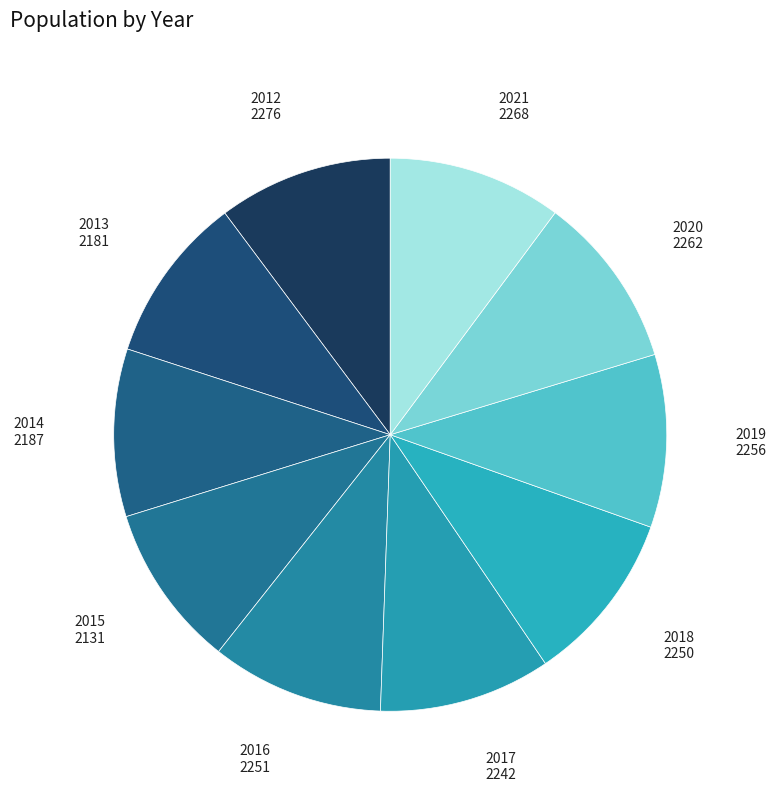

How many segments does this pie chart have?

10